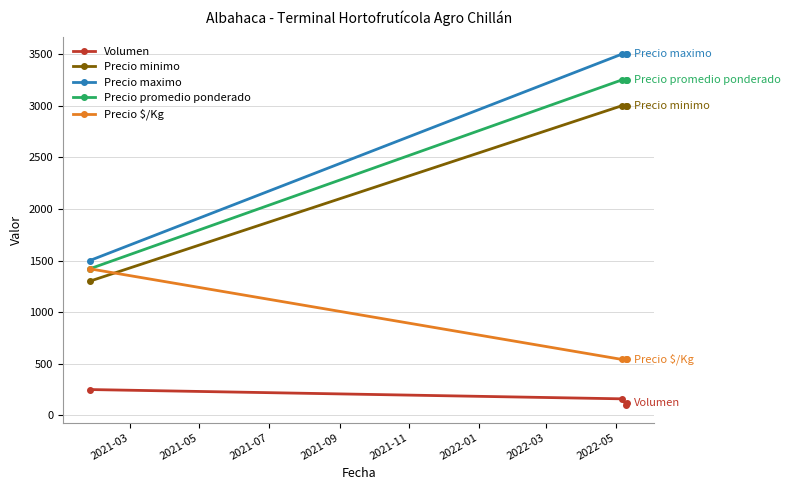

True or false: Volumen and Precio maximo intersect in this chart.

False